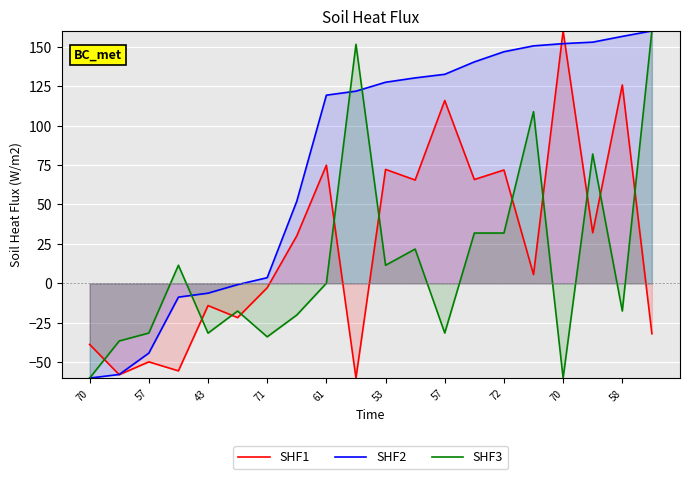

Does the chart display data point markers on the line(s)?

No